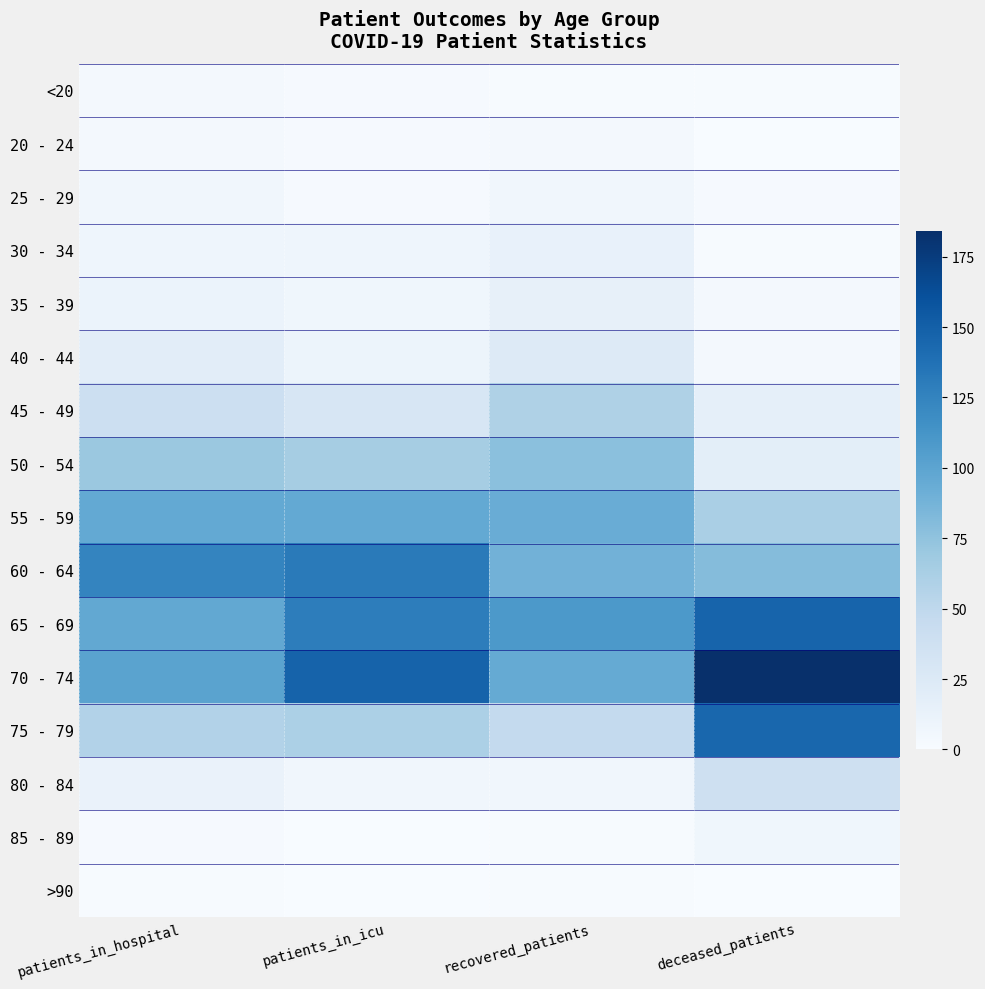

Reading left to right, list all the values displayed in this chart.

<20: patients_in_hospital=4	patients_in_icu=2	recovered_patients=1	deceased_patients=1
20 - 24: patients_in_hospital=4	patients_in_icu=2	recovered_patients=3	deceased_patients=0
25 - 29: patients_in_hospital=6	patients_in_icu=2	recovered_patients=6	deceased_patients=2
30 - 34: patients_in_hospital=8	patients_in_icu=8	recovered_patients=14	deceased_patients=1
35 - 39: patients_in_hospital=11	patients_in_icu=7	recovered_patients=15	deceased_patients=3
40 - 44: patients_in_hospital=19	patients_in_icu=10	recovered_patients=23	deceased_patients=3
45 - 49: patients_in_hospital=40	patients_in_icu=30	recovered_patients=59	deceased_patients=16
50 - 54: patients_in_hospital=70	patients_in_icu=64	recovered_patients=77	deceased_patients=18
55 - 59: patients_in_hospital=96	patients_in_icu=96	recovered_patients=93	deceased_patients=62
60 - 64: patients_in_hospital=124	patients_in_icu=131	recovered_patients=89	deceased_patients=80
65 - 69: patients_in_hospital=97	patients_in_icu=129	recovered_patients=109	deceased_patients=147
70 - 74: patients_in_hospital=101	patients_in_icu=148	recovered_patients=95	deceased_patients=184
75 - 79: patients_in_hospital=57	patients_in_icu=61	recovered_patients=47	deceased_patients=145
80 - 84: patients_in_hospital=12	patients_in_icu=6	recovered_patients=6	deceased_patients=38
85 - 89: patients_in_hospital=2	patients_in_icu=0	recovered_patients=1	deceased_patients=7
>90: patients_in_hospital=1	patients_in_icu=0	recovered_patients=1	deceased_patients=0